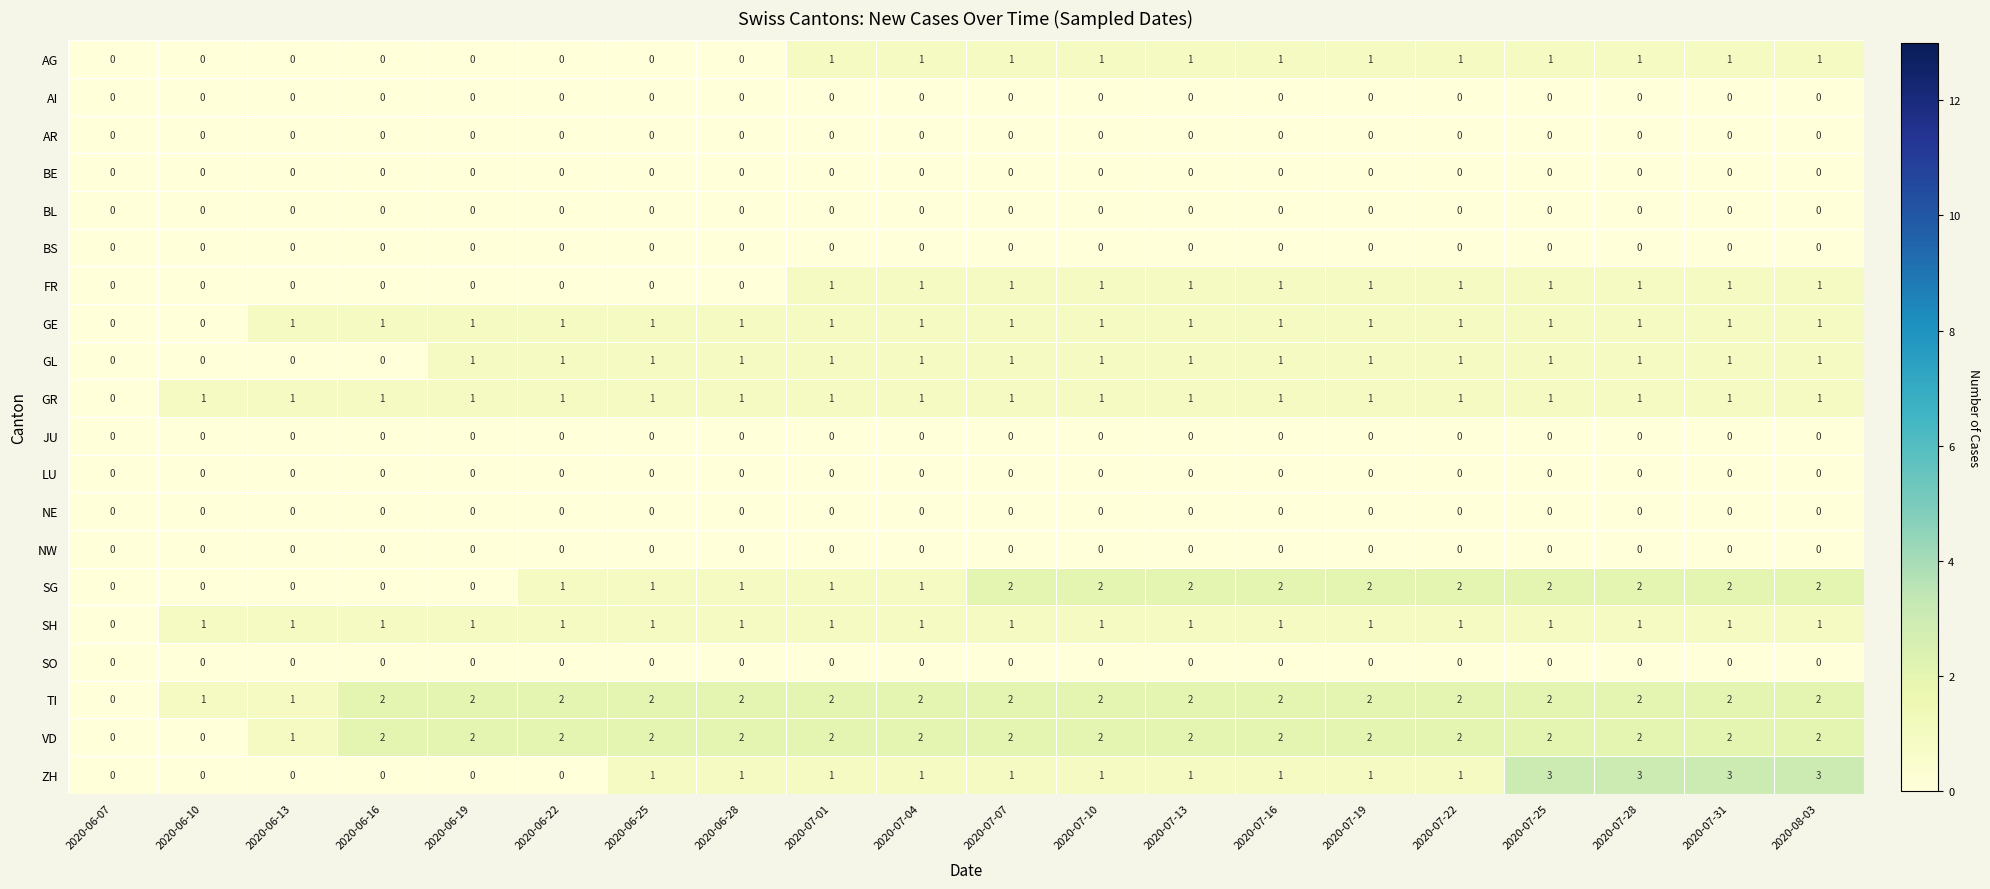

What is the total value across all series at 2020-08-03?

15